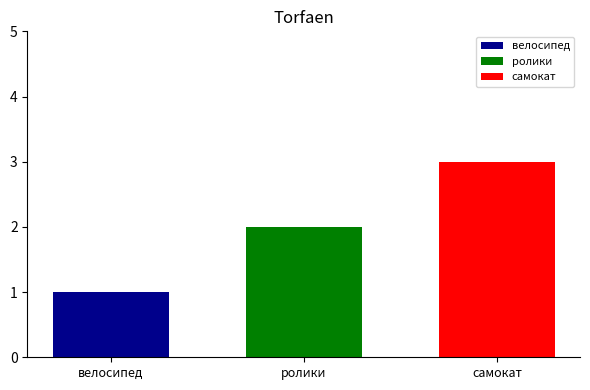

What value does the самокат series have at ролики?

3